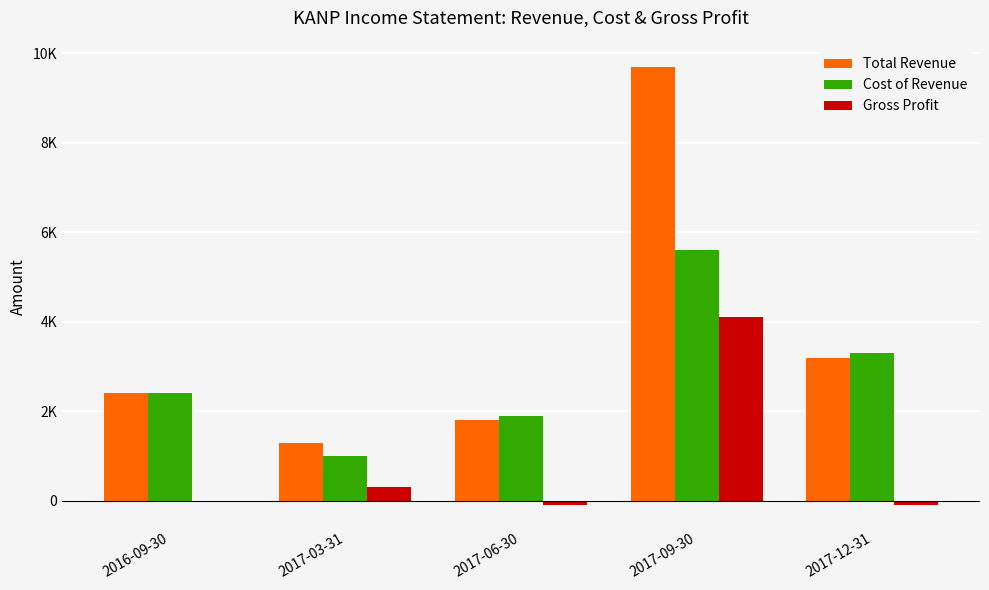

What are all the series names shown in the legend?

Total Revenue, Cost of Revenue, Gross Profit